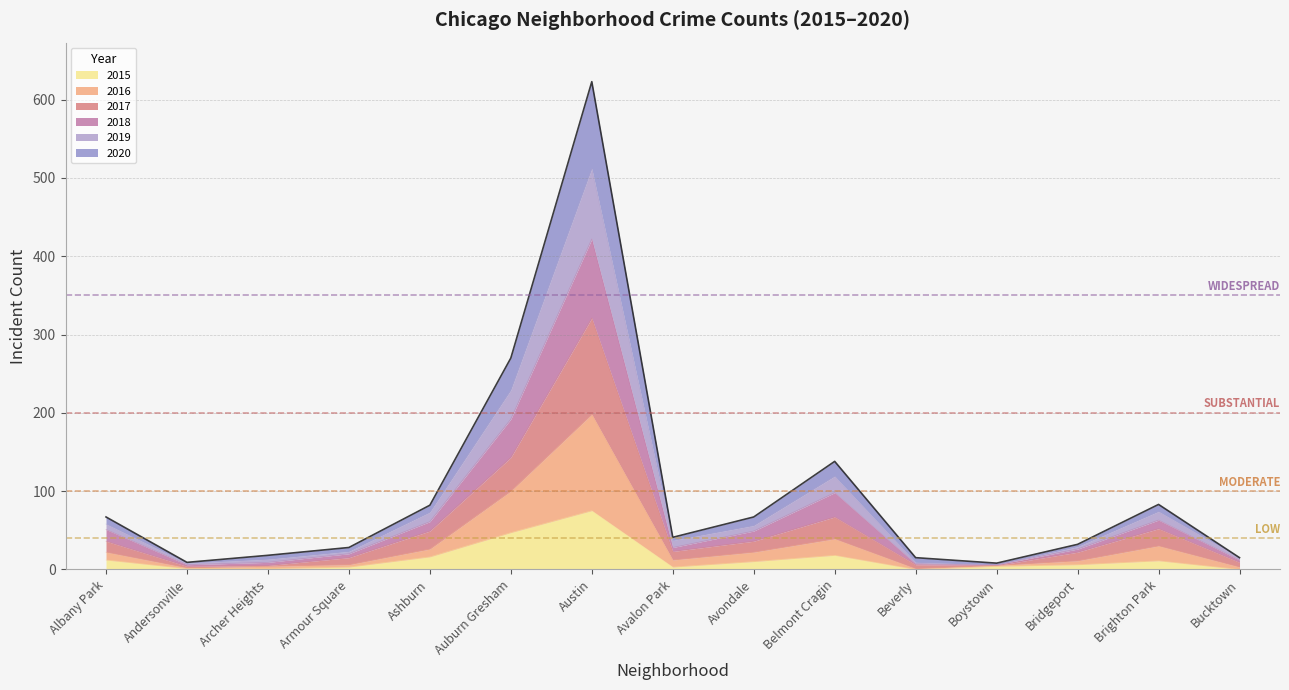

At which category is the sum across all series the highest?

Austin